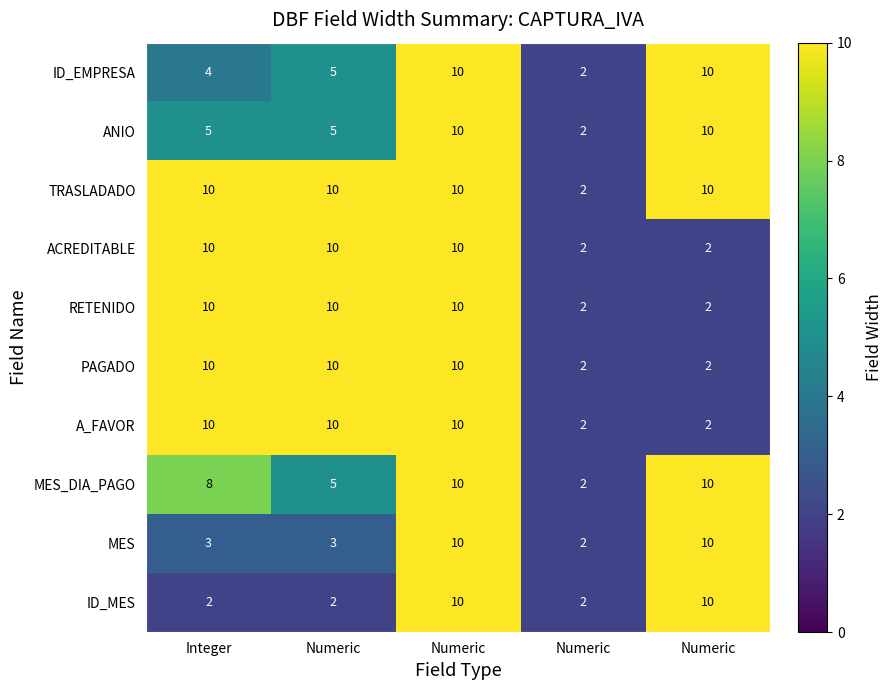

How many data points in A_FAVOR are less than 10?

2